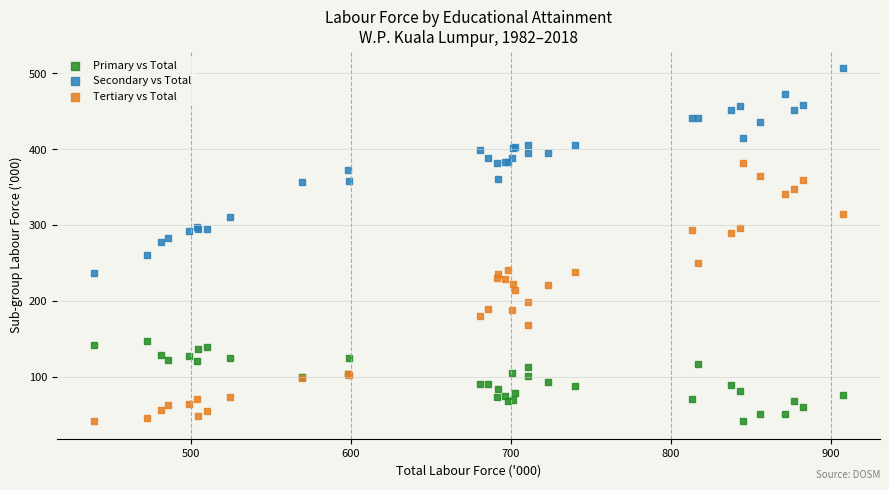

Which series contains the highest Y value?

Secondary vs Total